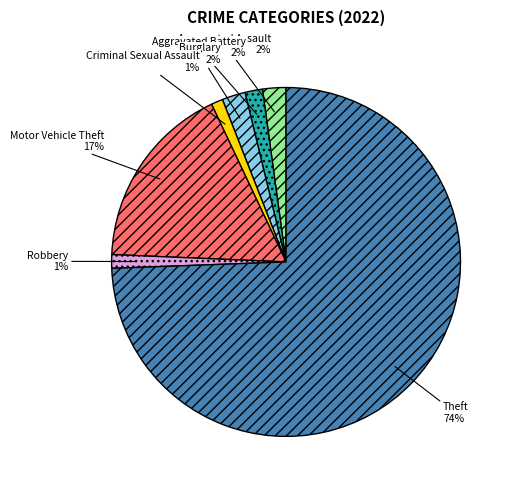

The Motor Vehicle Theft slice represents 28% of the pie. True or false?

False